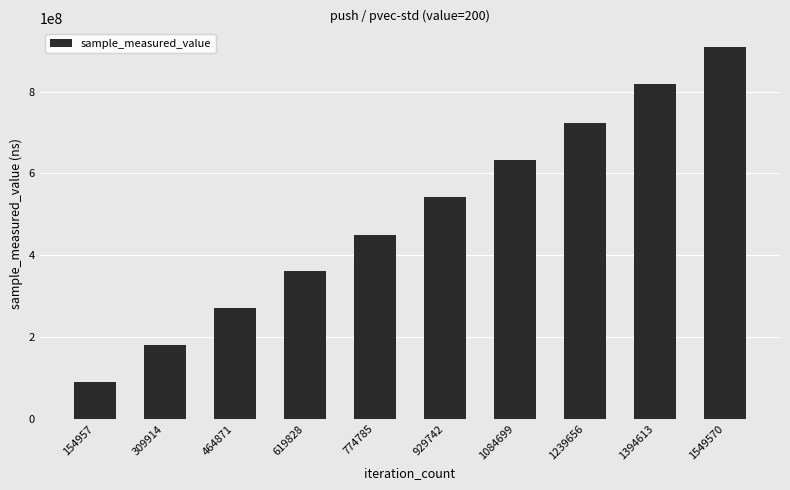

What is the sum of all values?

4977575223